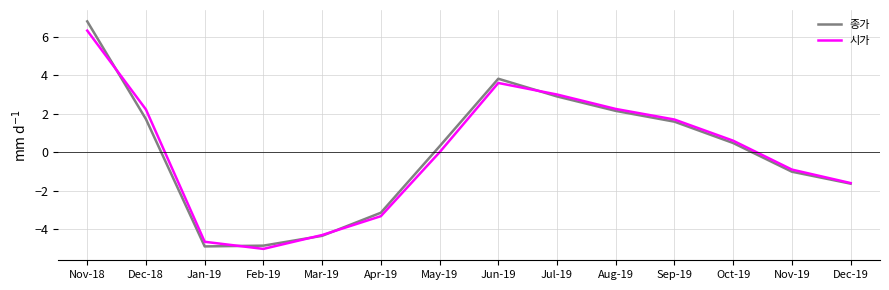

Between Jan-19 and Jun-19, which series saw the biggest shift?

종가